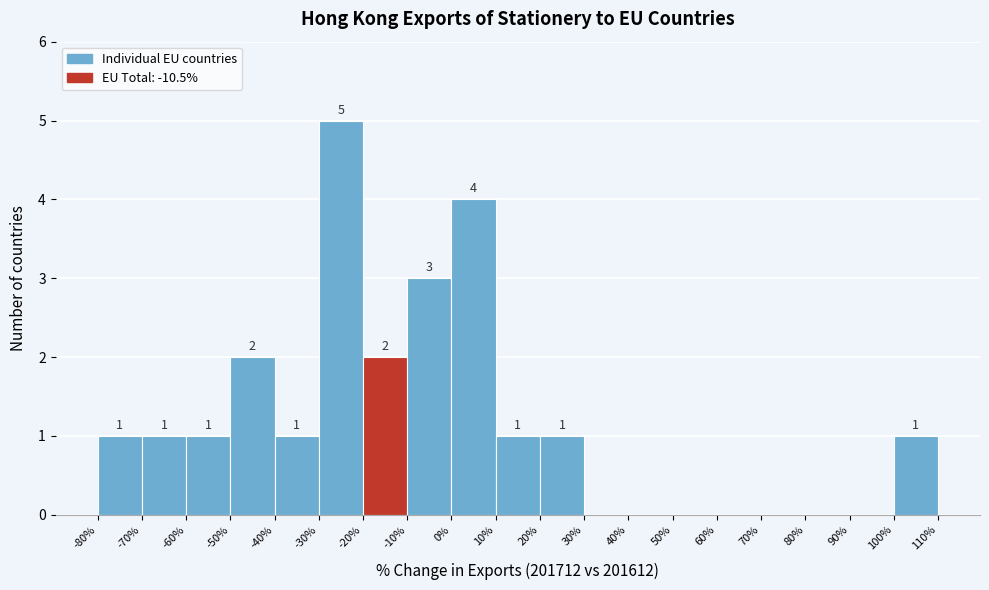

Which range on the x-axis has the tallest bar?

-30% to -20%